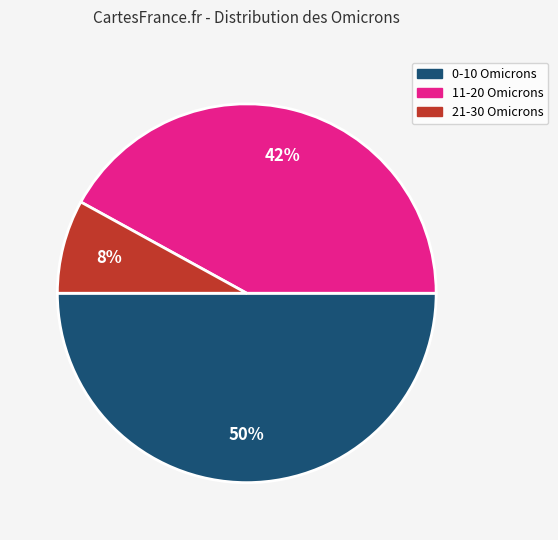

Which category has the smallest portion of the pie?

21-30 Omicrons